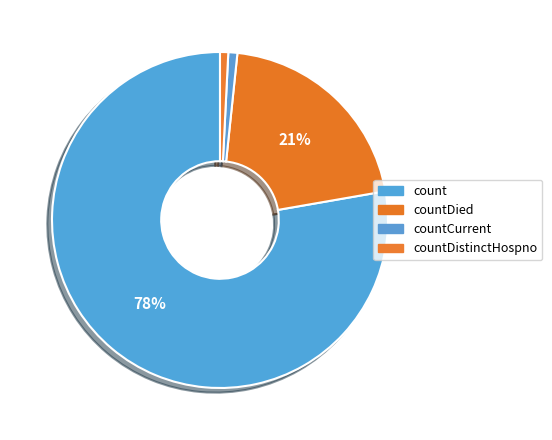

Rank the categories by value from lowest to highest.

countDistinctHospno, countCurrent, countDied, count